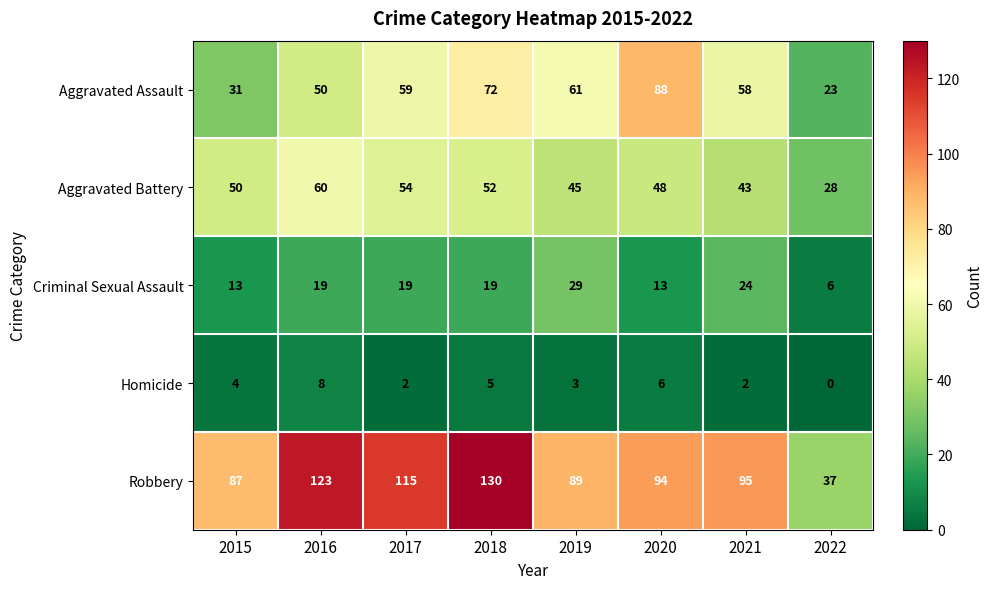

Which category has the lowest value in the Robbery series?

2022